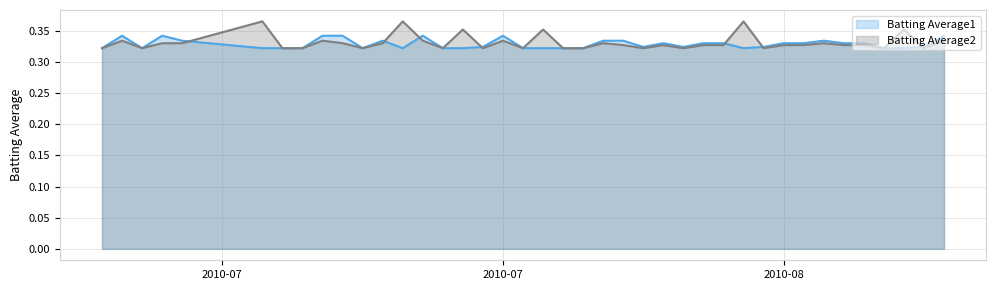

Count the number of data series in this chart.

2